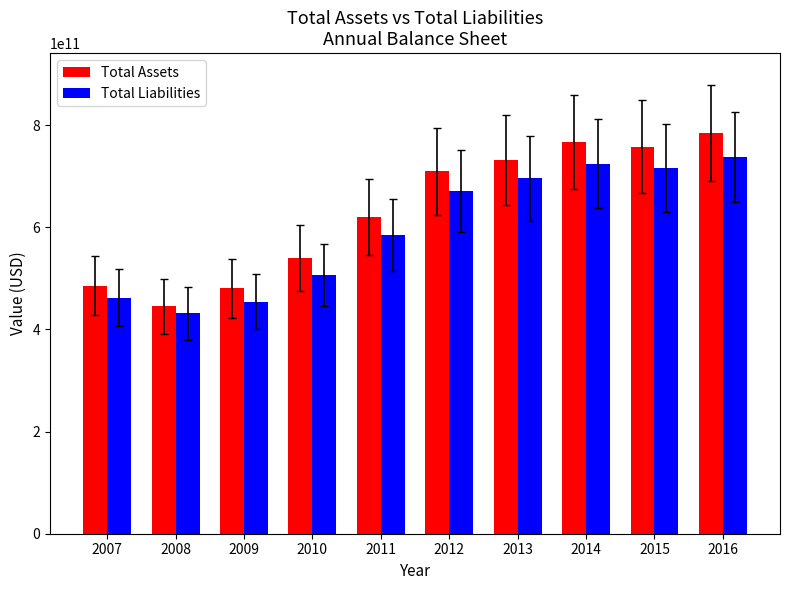

What is the value of the Total Assets bar at the 5th from the left?

620244000000